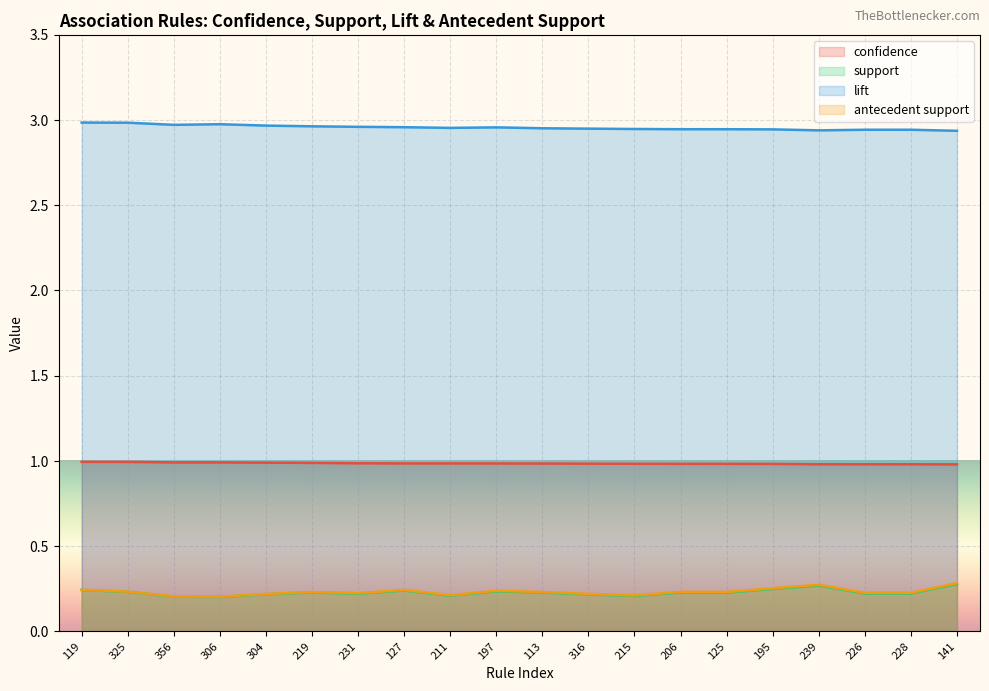

What is the average value of the antecedent support series?

0.2